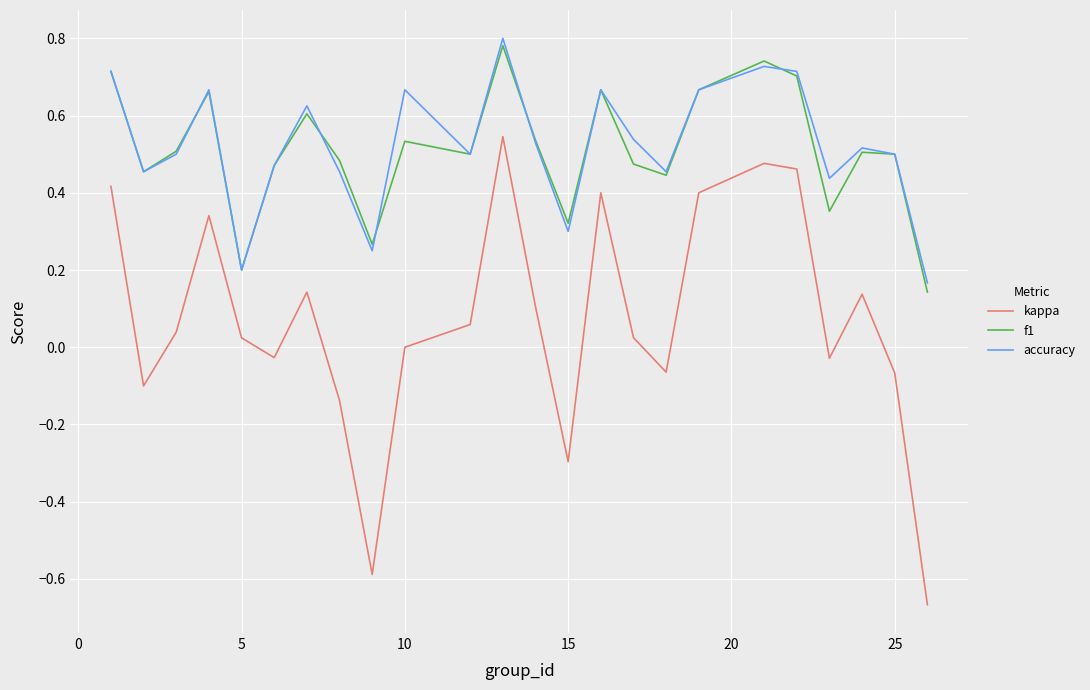

True or false: kappa and f1 cross at least once.

False